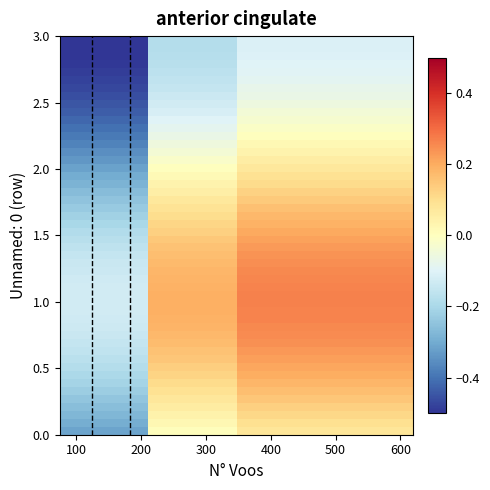

Reading left to right, what are all the values shown in this chart?

0: -0.2	0.1	0.1	0.1
1: -0.2	0.1	0.2	0.2
2: -0.2	0.2	0.2	0.2
3: -0.1	0.2	0.2	0.2